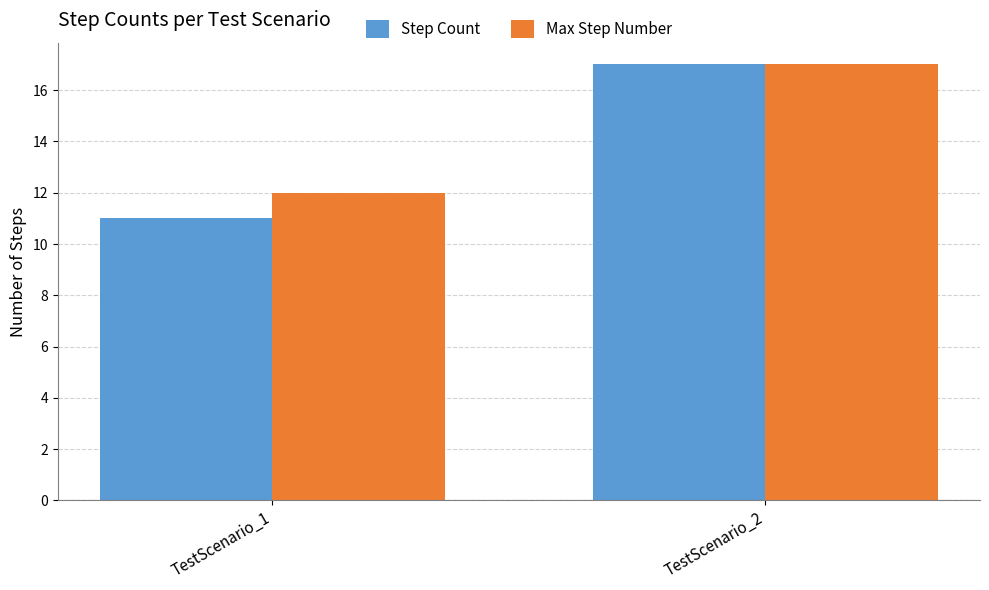

What is the total value across all series at TestScenario_1?

23